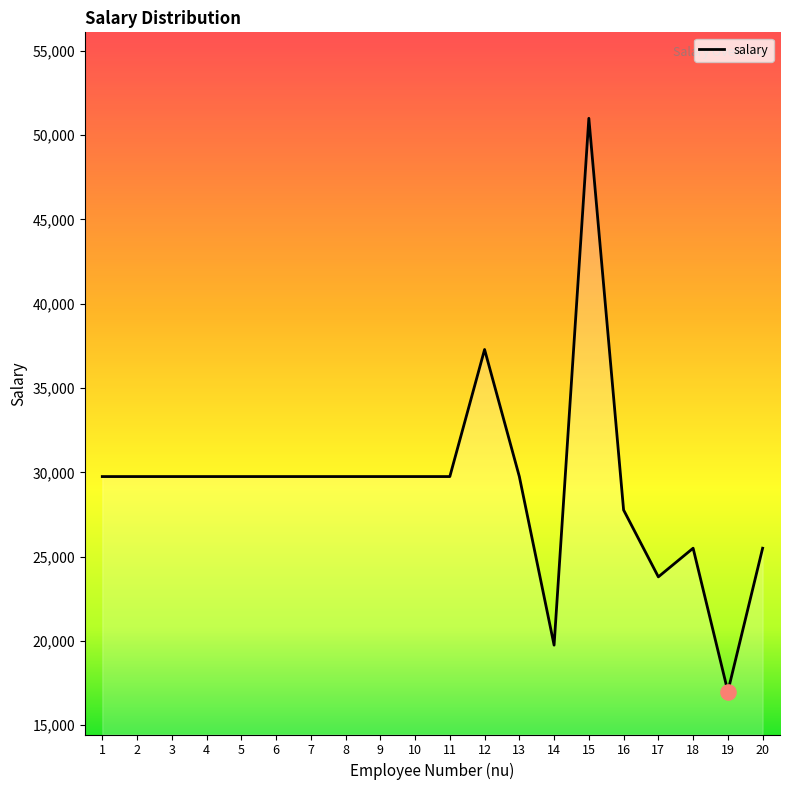

What is the change in value from 7 to 14?

-10000.0